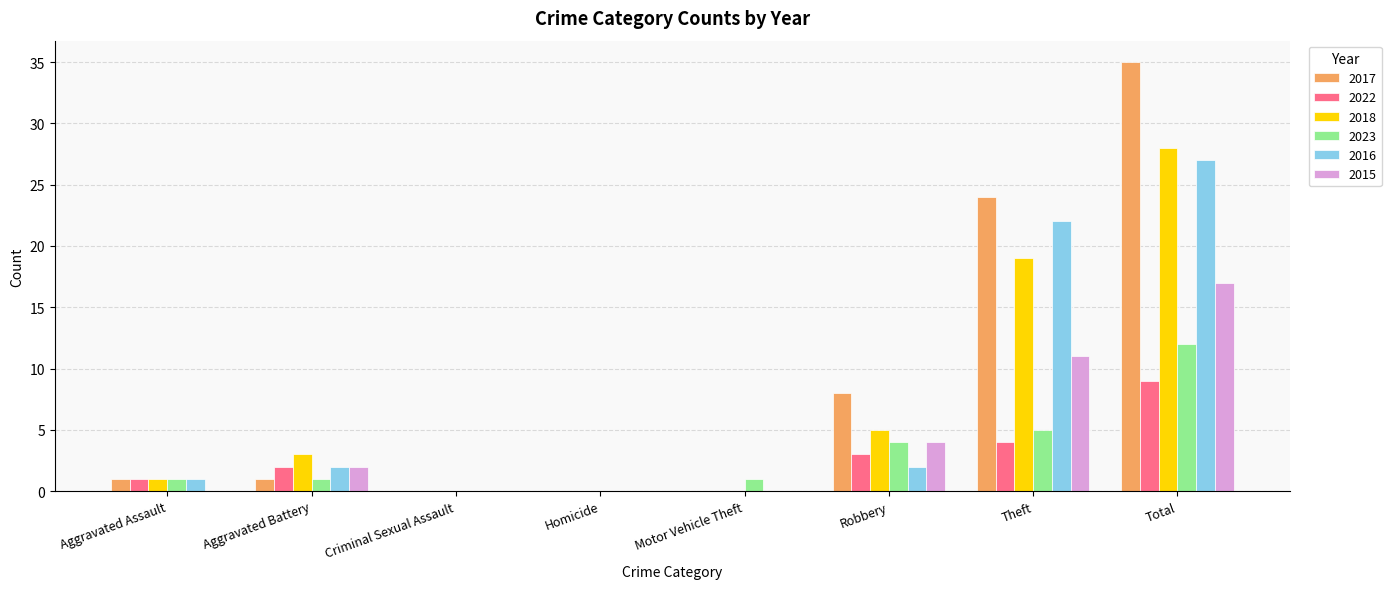

What is the spread (max minus min) of values at Aggravated Assault?

1